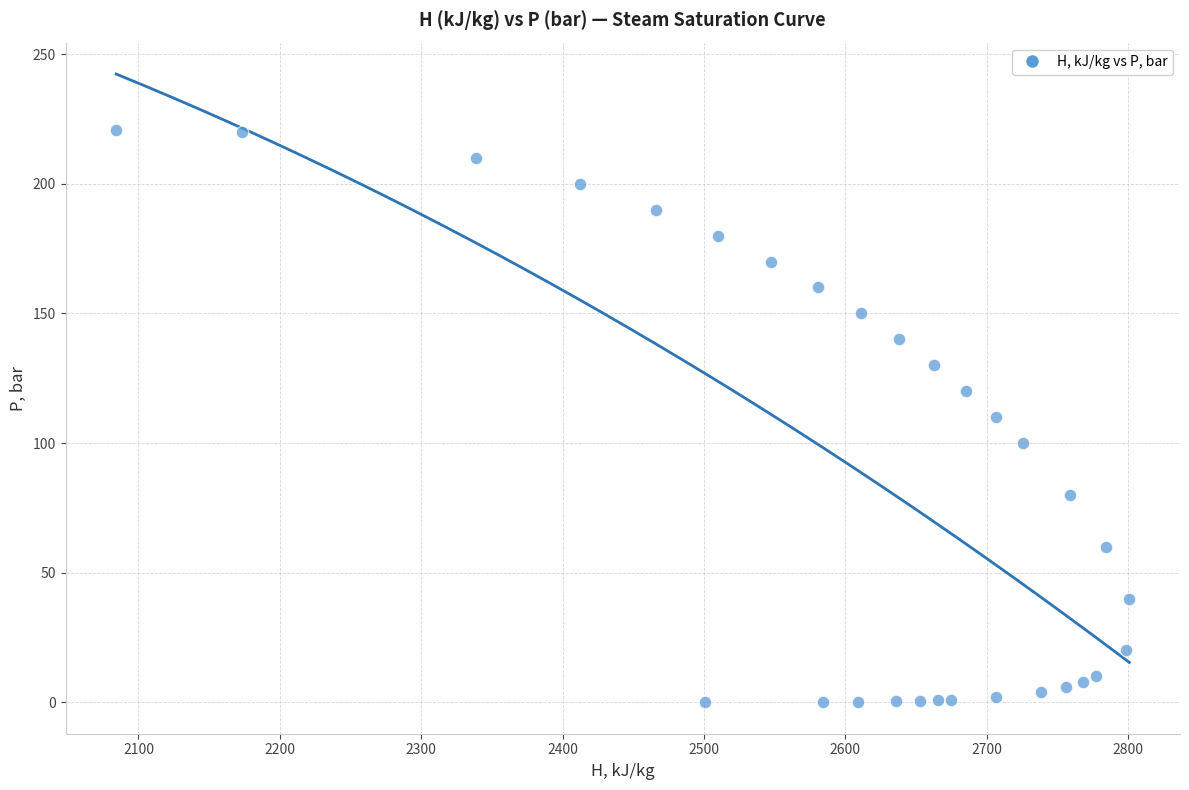

What is the range of Y values (max minus min)?

220.6